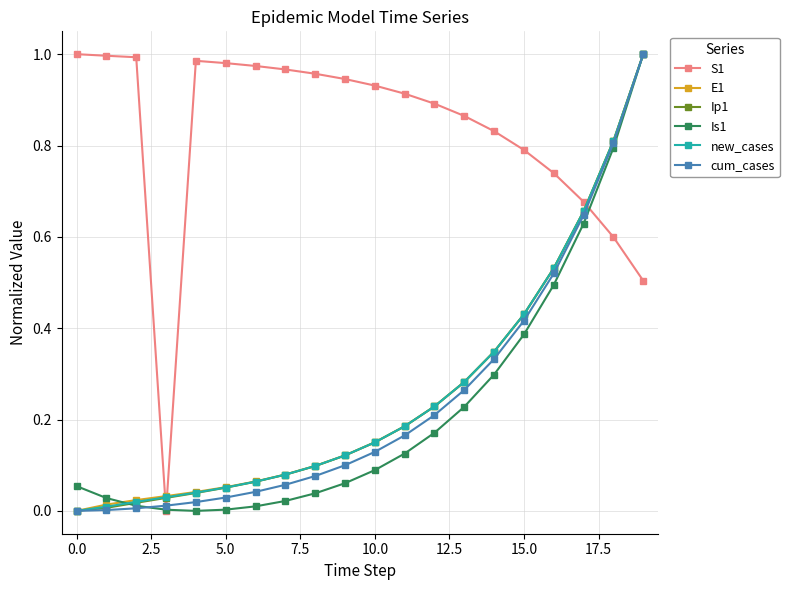

How many lines are shown in the chart?

6